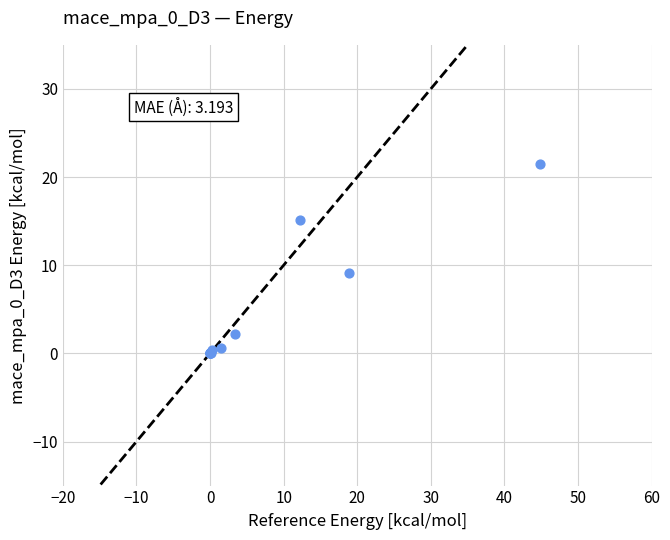

What Y value in the scatter plot is closest to 10?

9.2